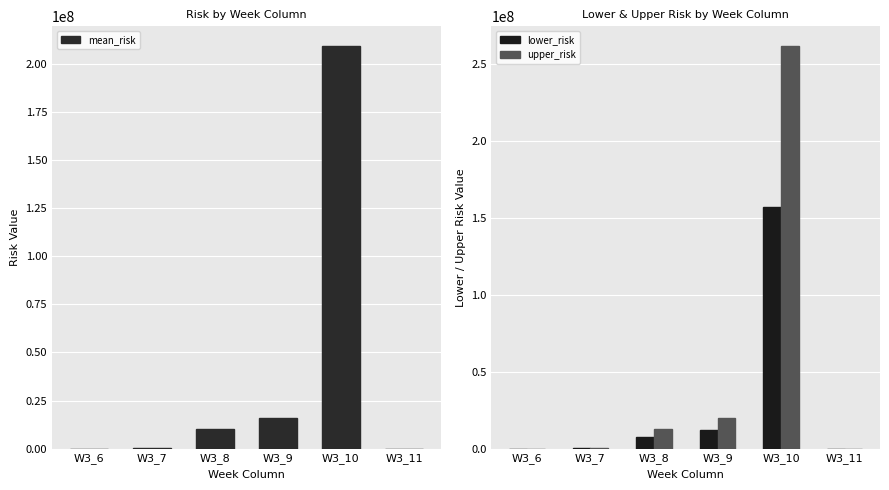

Which series has the largest total across all categories?

upper_risk